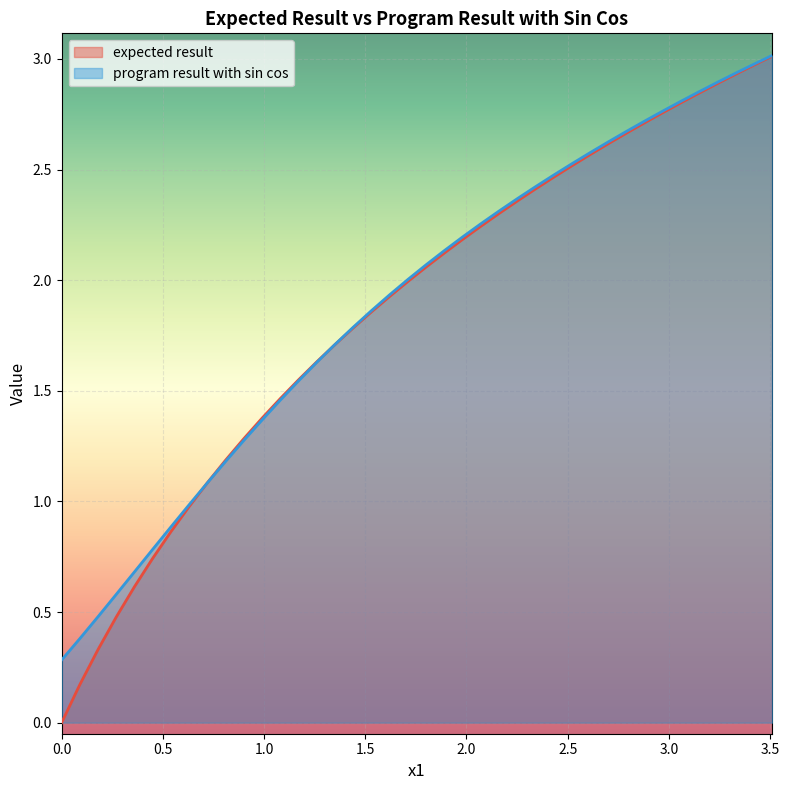

List the series in order of their overall mean, highest first.

program result with sin cos, expected result